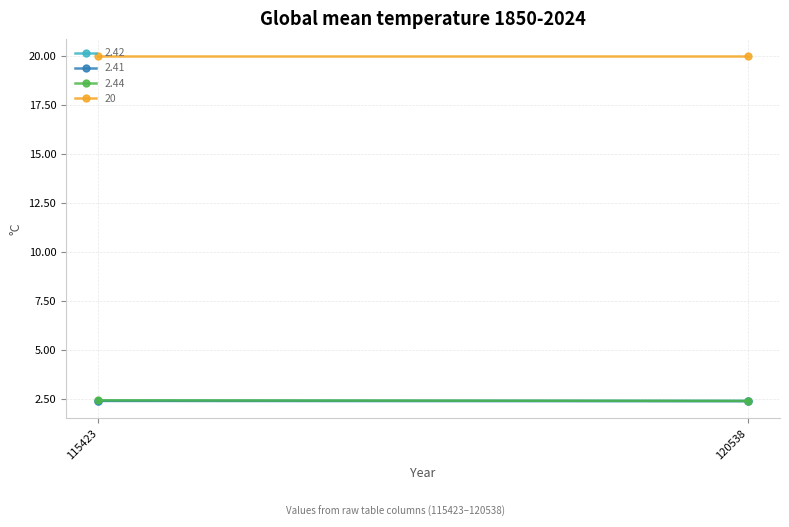

Count the number of data series in this chart.

4